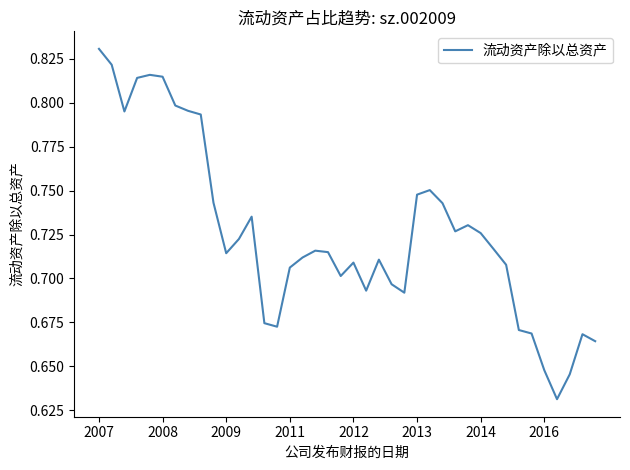

At which category does the chart reach its peak across all series?

2007